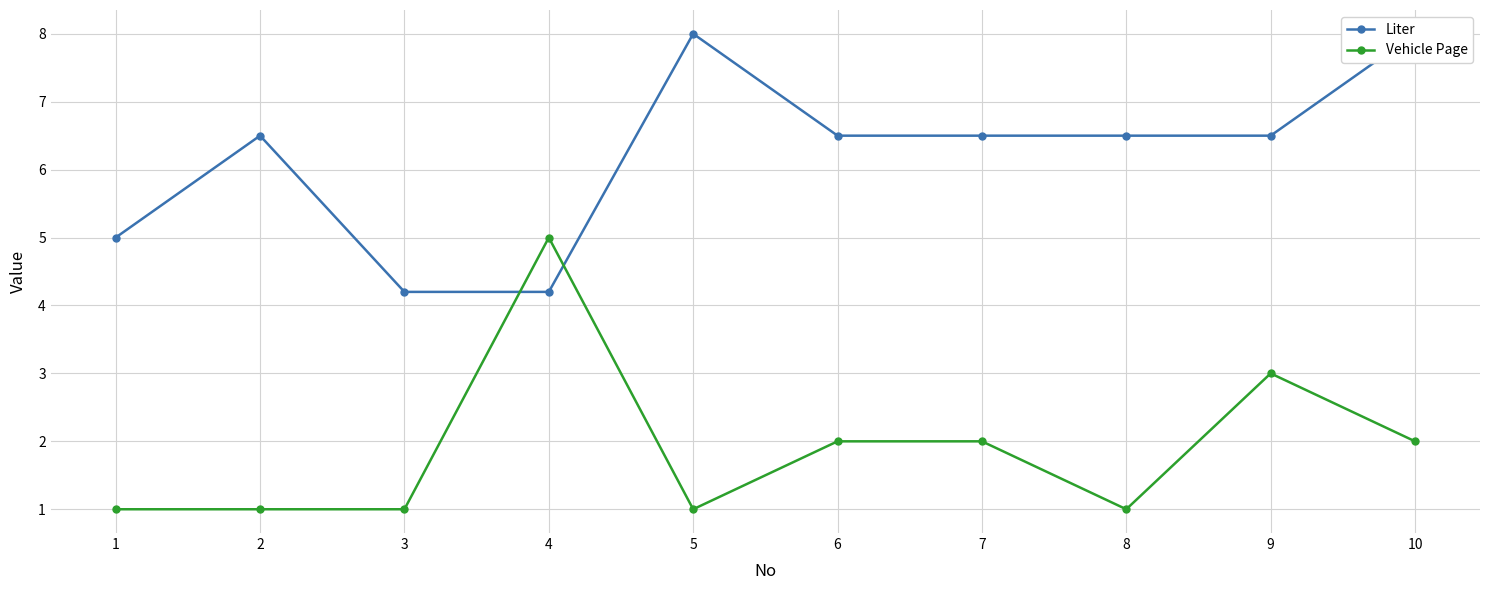

What is the maximum value for Vehicle Page?

5